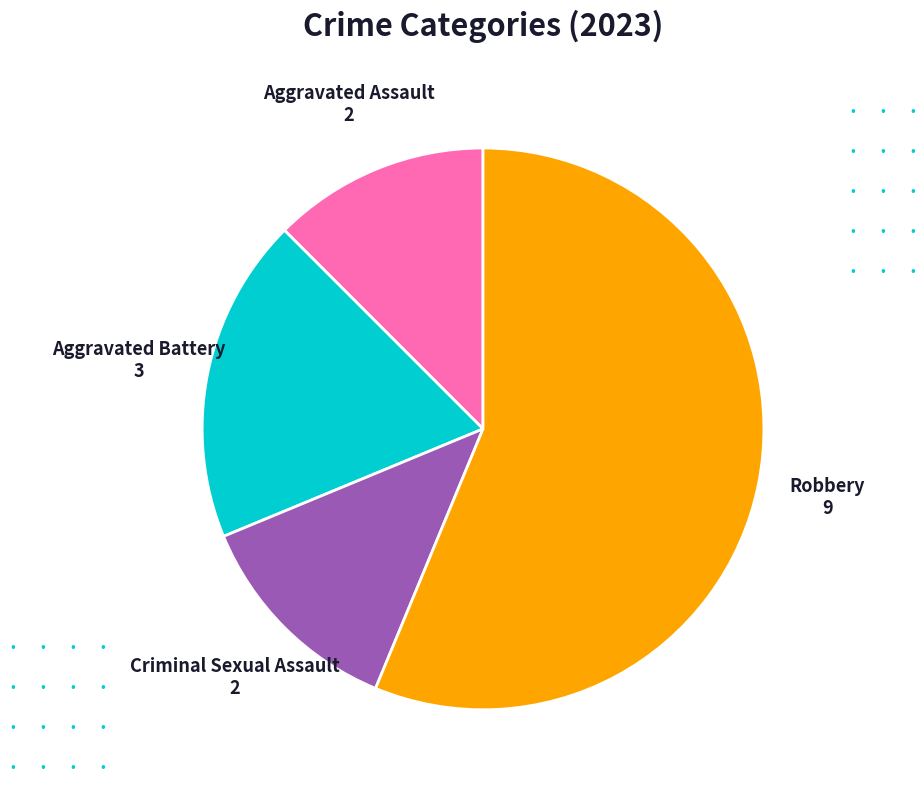

Does any single category account for the majority?

Yes